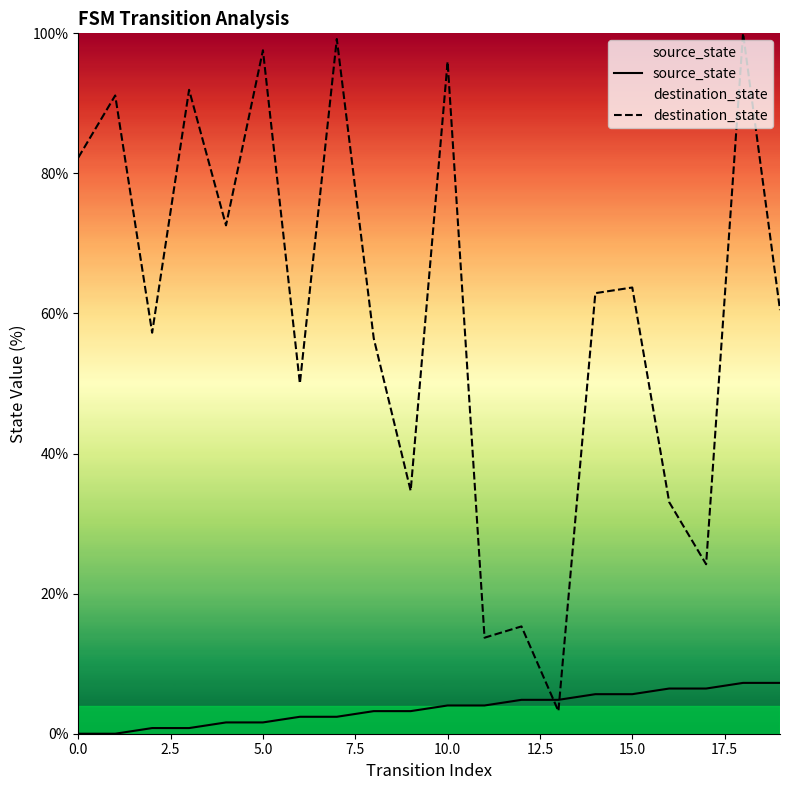

Is this an area chart (filled region under the line)?

No